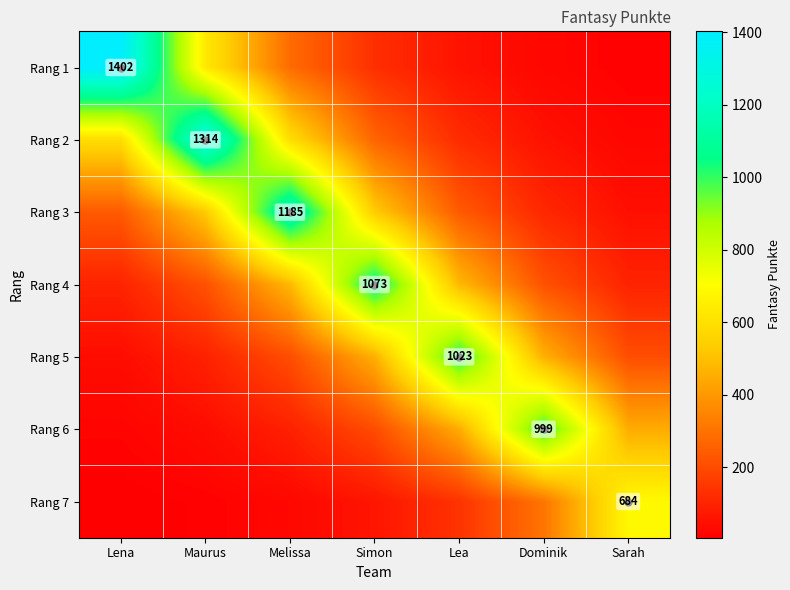

What is the total value across all series at Melissa?

2865.7